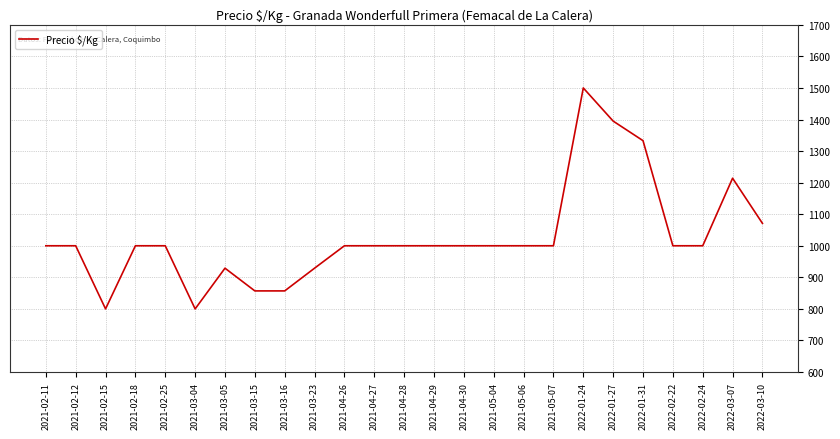

Approximately how many times larger is the value at 2022-02-24 compared to 2022-01-27?

0.7